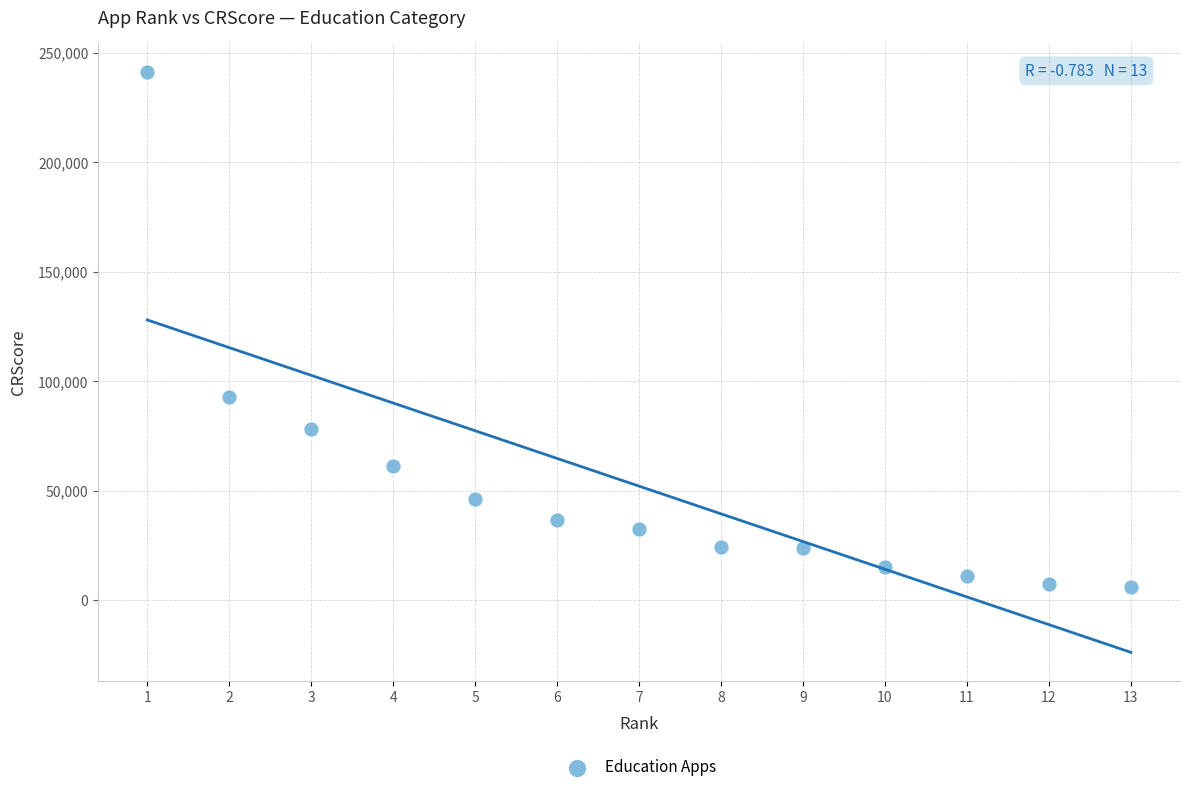

What Y value in the scatter plot is closest to 123505?

92758